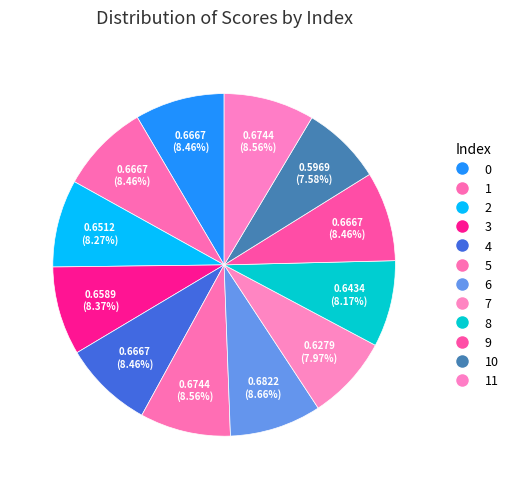

Rank the categories by value from lowest to highest.

10, 7, 8, 2, 3, 0, 1, 4, 9, 5, 11, 6